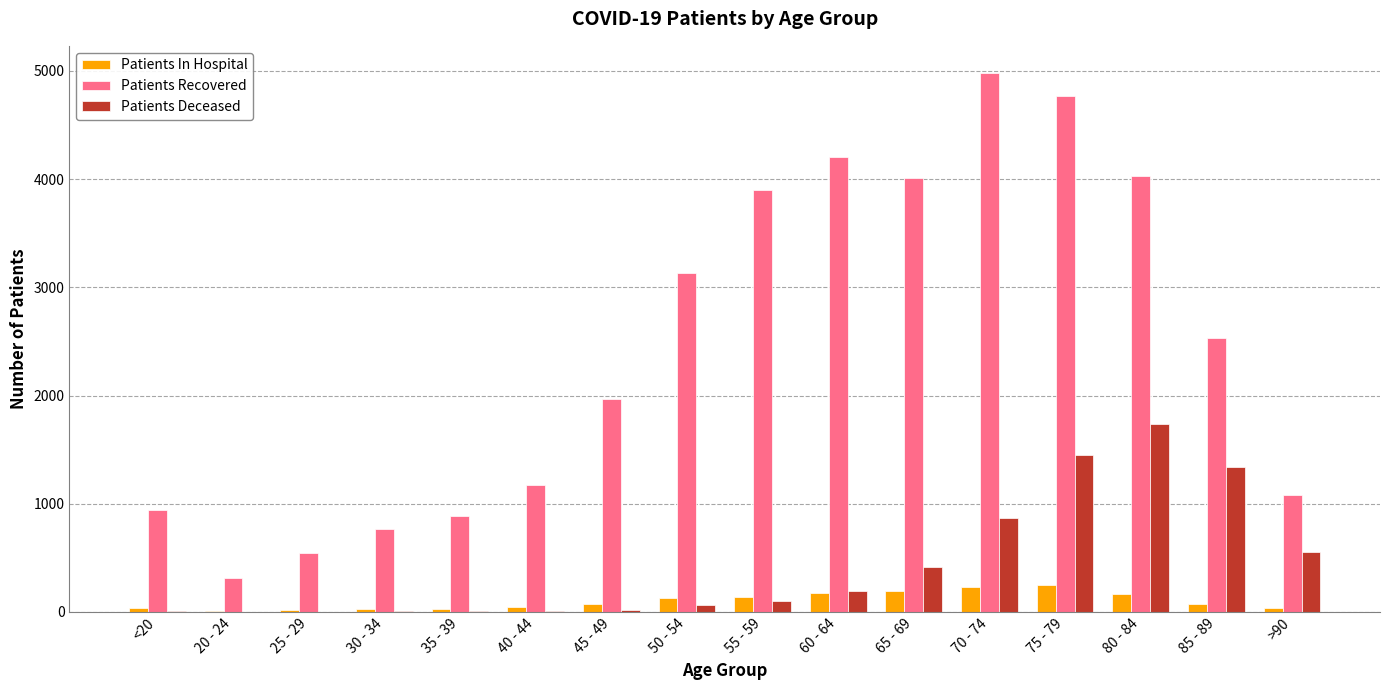

Which category has the highest value in the Patients Deceased series?

80 - 84